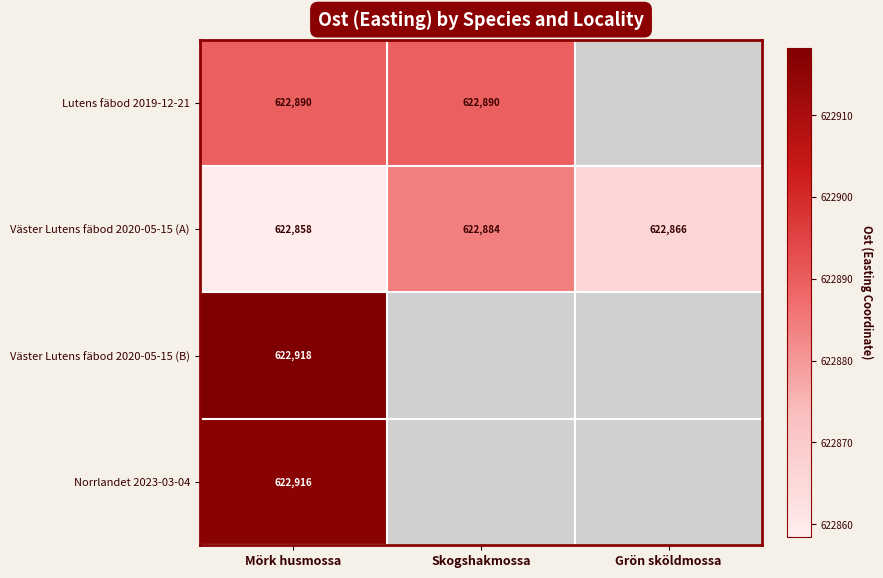

Rank the categories by Väster Lutens fäbod 2020-05-15 (A) value from lowest to highest.

Mörk husmossa, Grön sköldmossa, Skogshakmossa